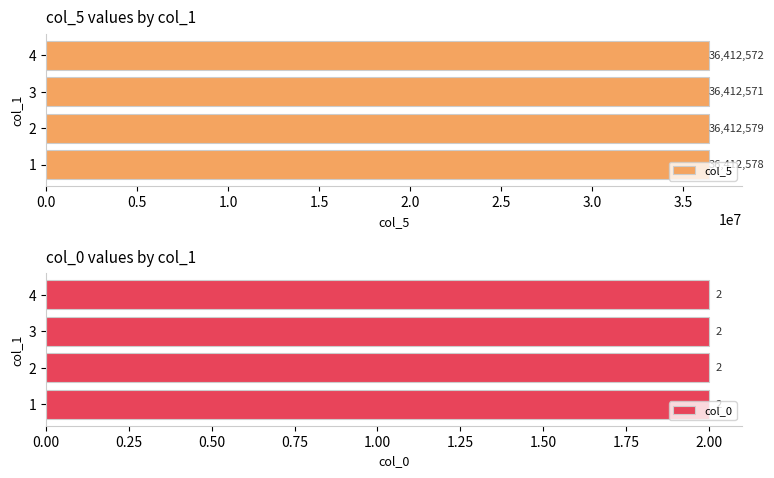

What is the lowest value of the col_5 series?

36412571.0